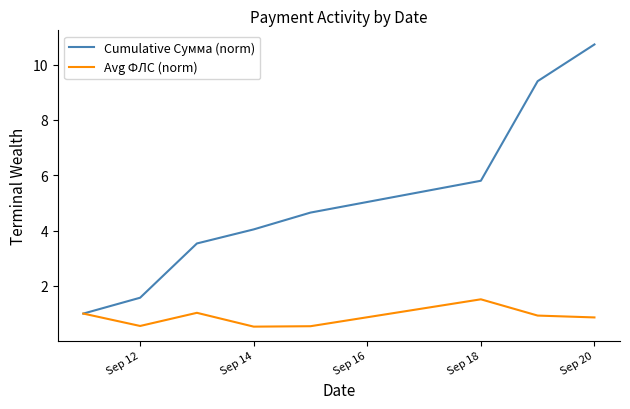

Which series has the largest total across all categories?

Cumulative Сумма (norm)